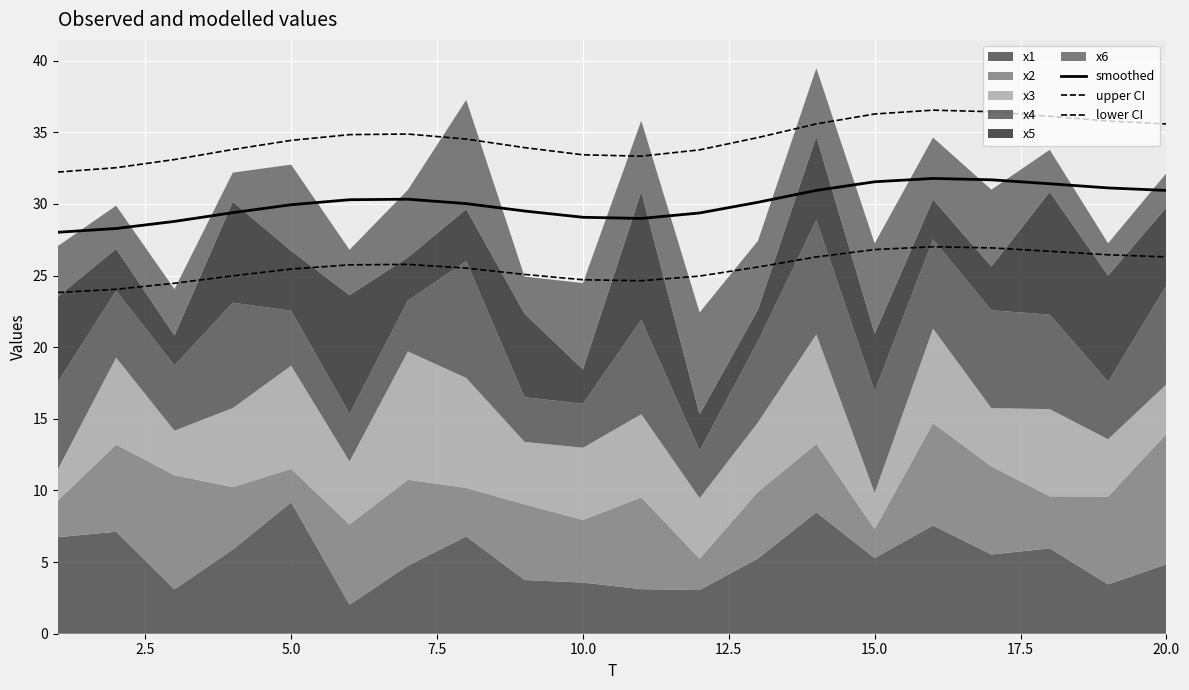

What is the difference between the maximum and minimum values in the upper CI series?

4.3